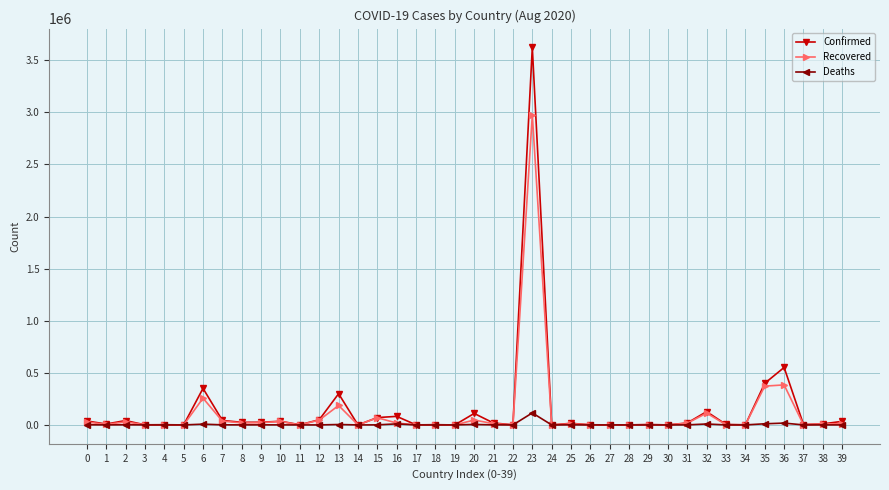

Which series has the largest range (max minus min)?

Confirmed